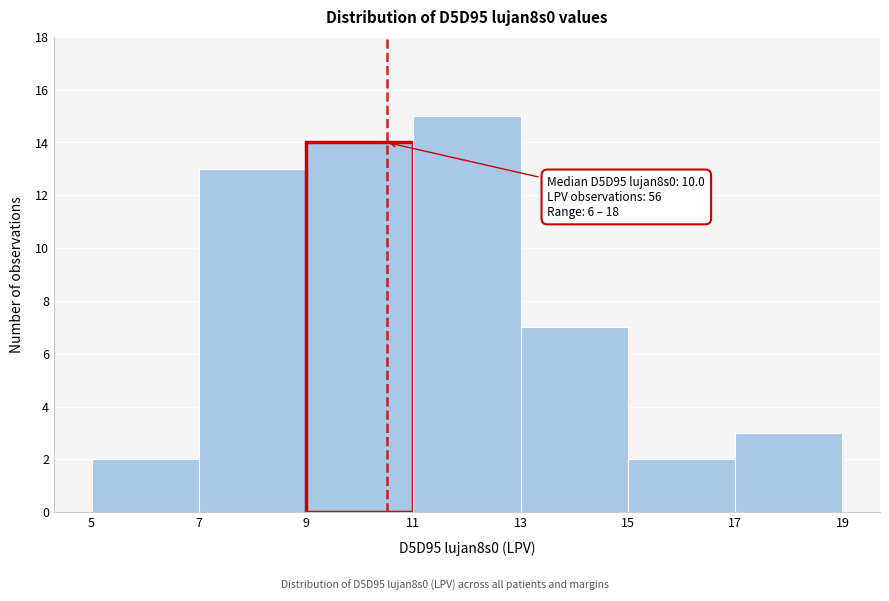

Over which range of the x-axis is the bar tallest?

11 to 13